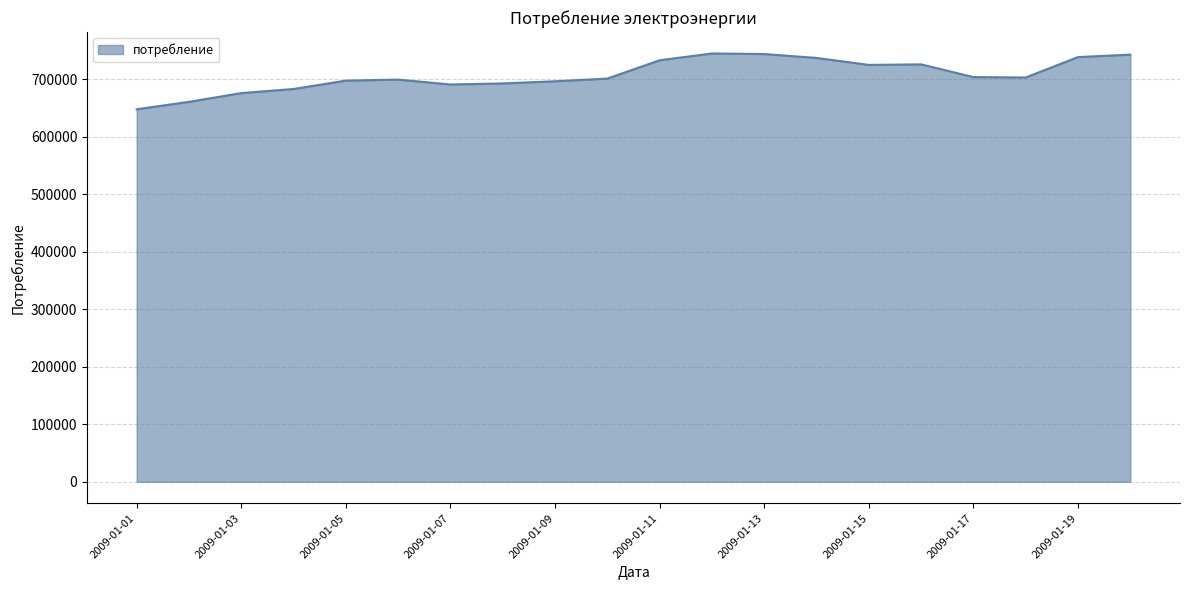

True or false: the data has more than 1 interior local peaks.

True